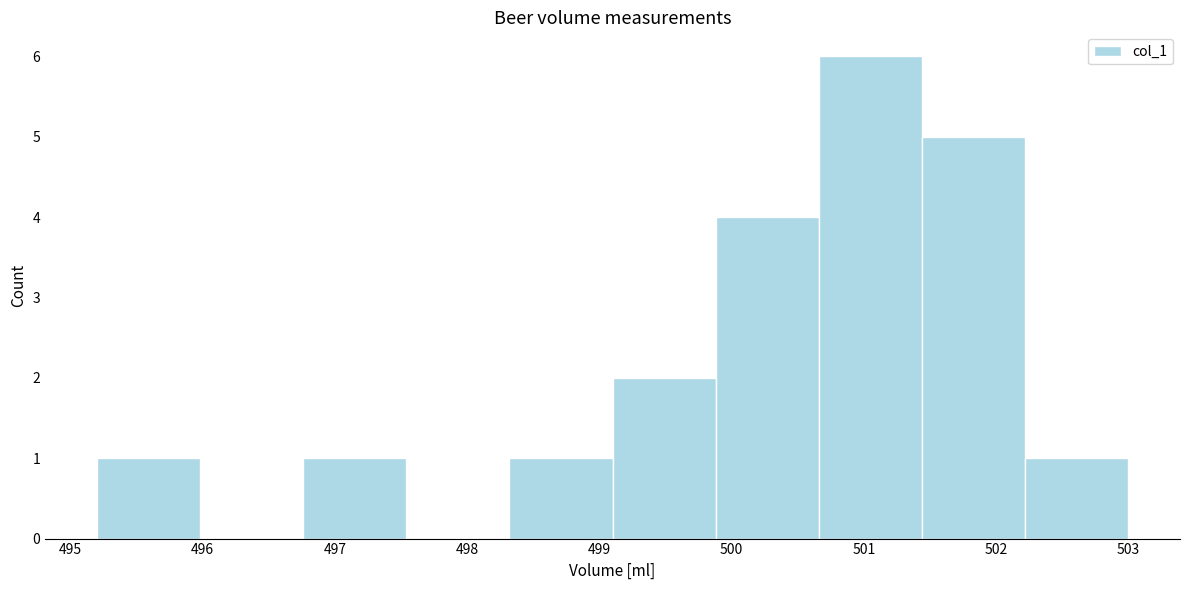

Over which range of the x-axis is the bar tallest?

500.66 to 501.44